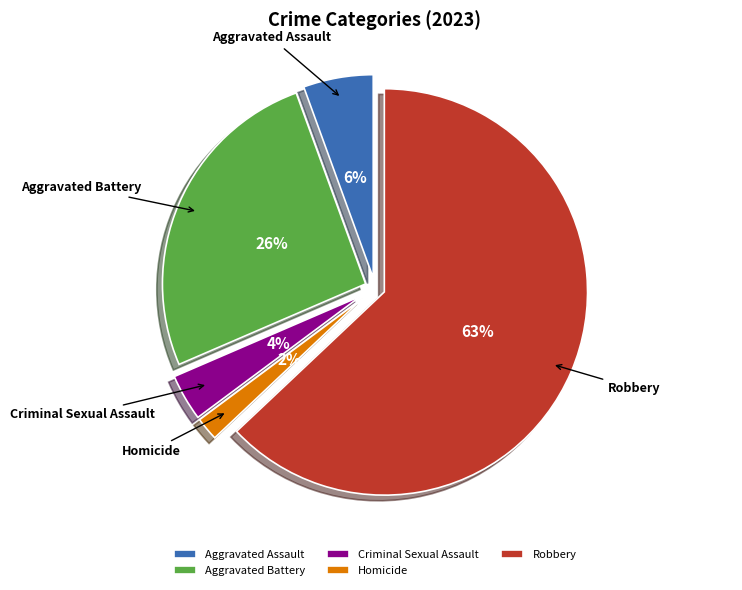

The Aggravated Battery slice represents 31% of the pie. True or false?

False